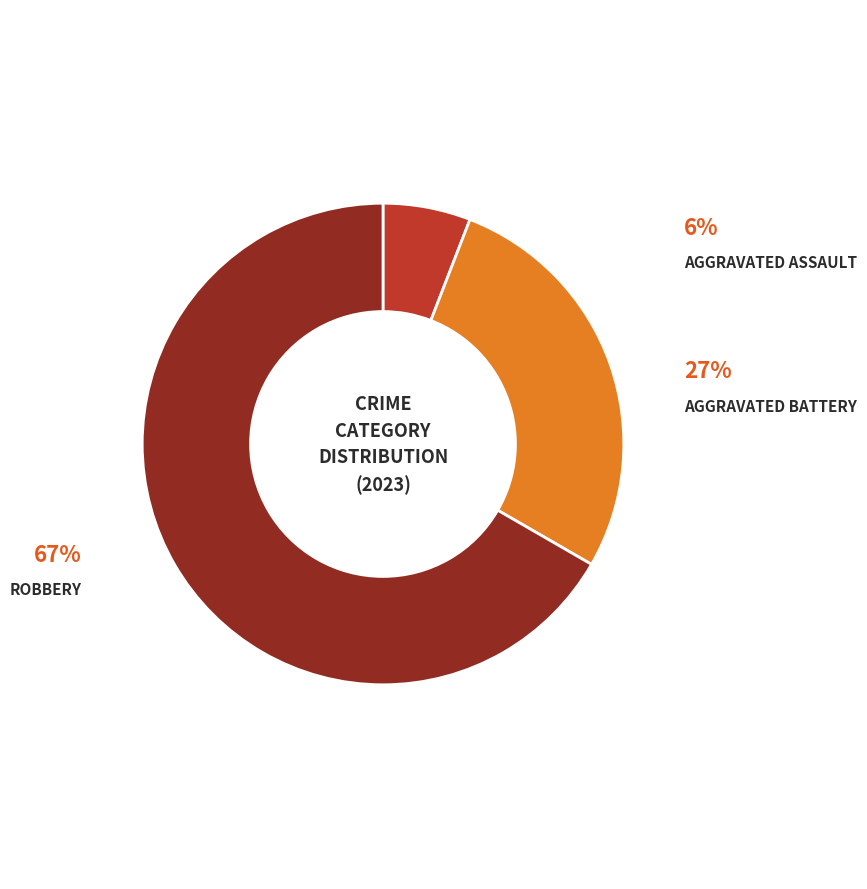

Is there a majority slice in this chart?

Yes